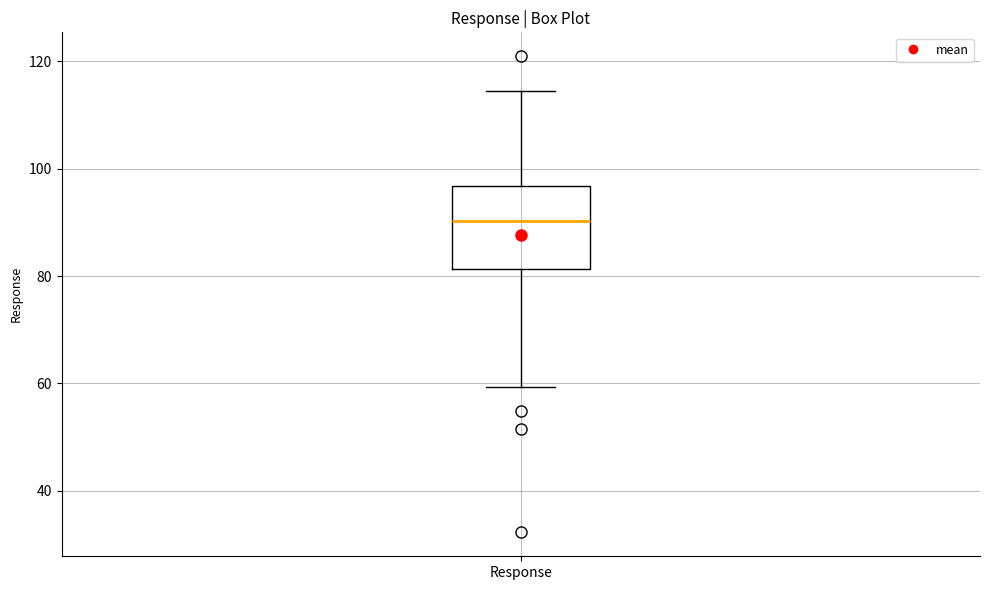

Transcribe this box plot: give where the median line is, the range the box spans, and where the two whiskers end, as read against the y-axis. The values are not printed on the chart, so give them approximately, as read against the axis.

median 90, box 82 to 96, whiskers 60 to 114